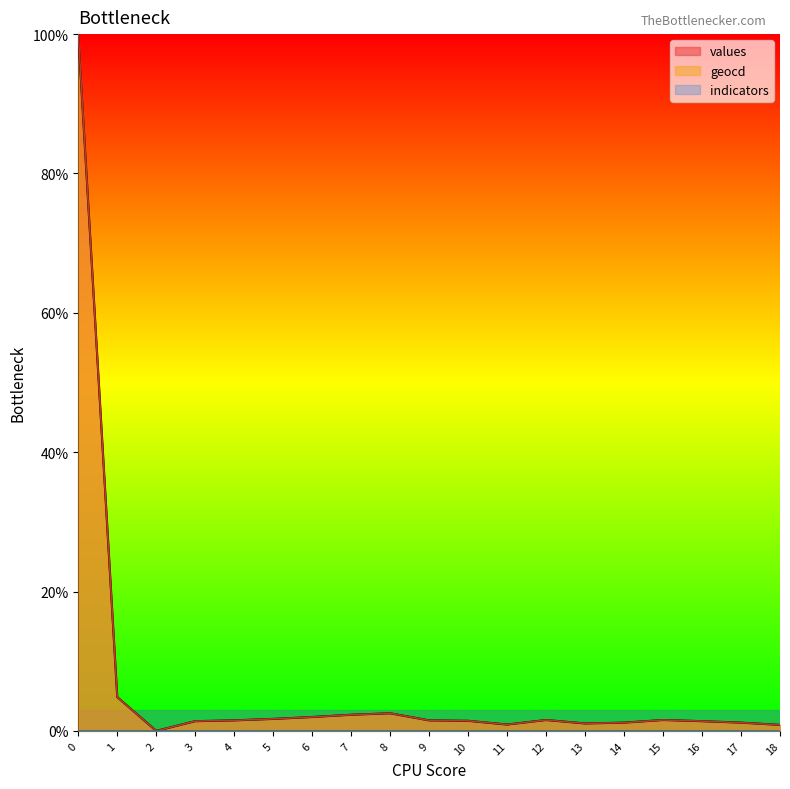

What is the difference between the highest and lowest values at 8?

2.5